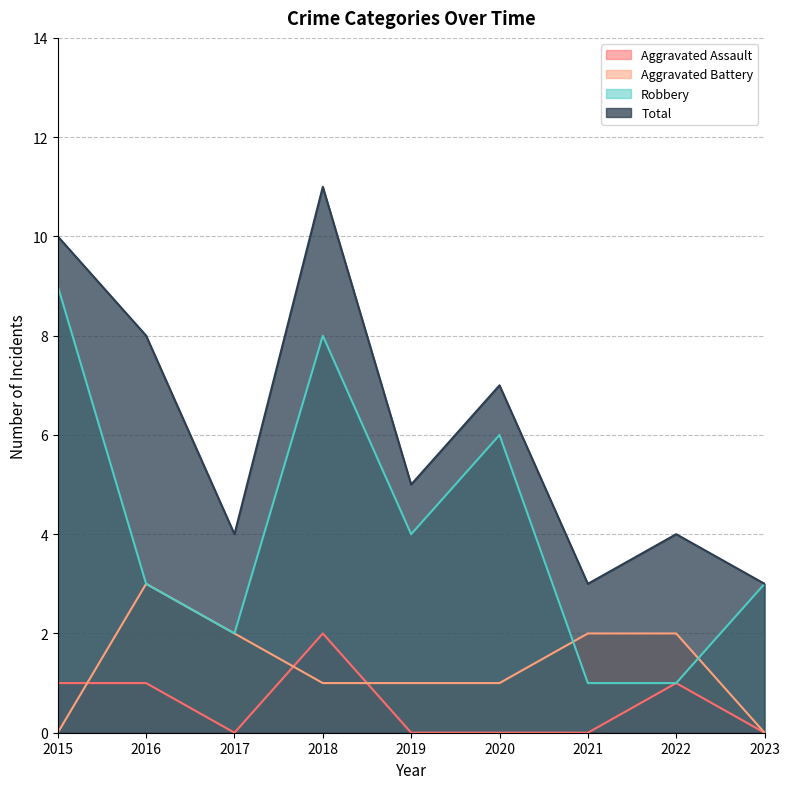

What is the total value across all series at 2018?

22